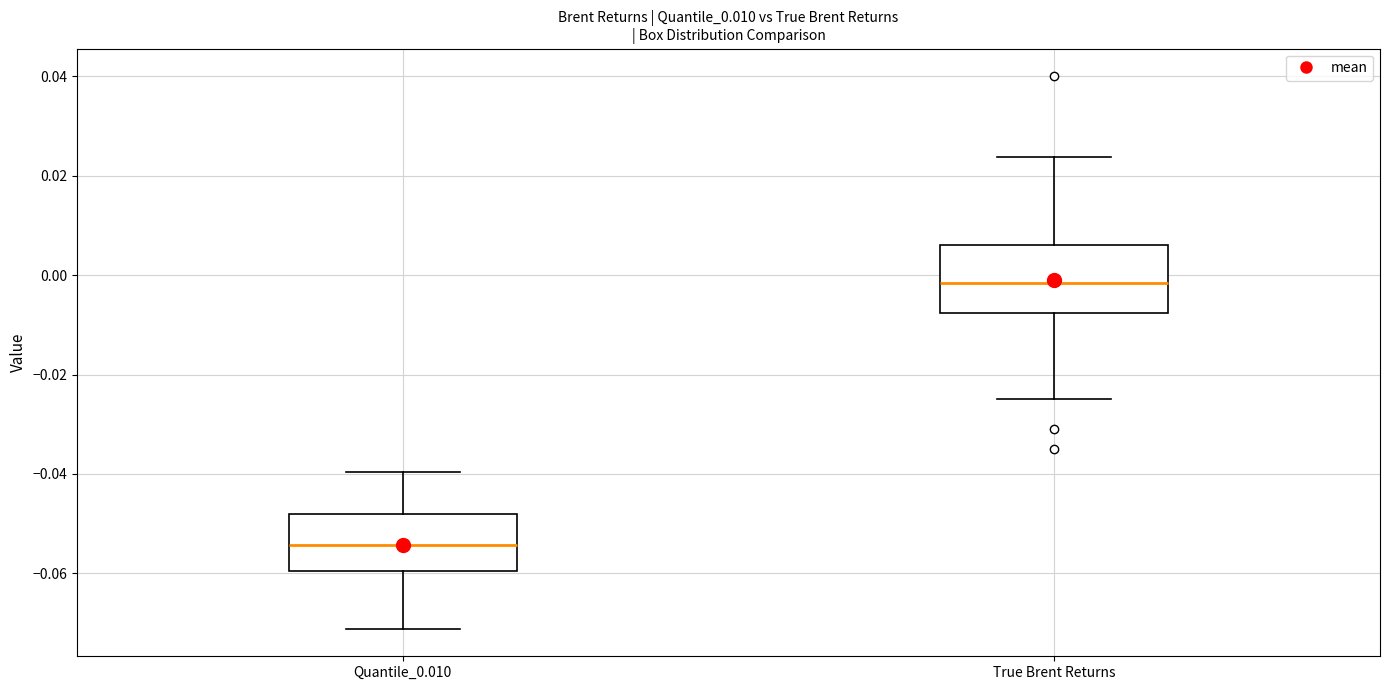

Reading left to right, read every box against the y-axis: the position of its median line, the range the box covers, and the ends of its whiskers. The values are not printed on the chart, so give them approximately, as read against the axis.

Quantile_0.010: median -0.054, box -0.060 to -0.048, whiskers -0.072 to -0.040
True Brent Returns: median -0.002, box -0.008 to 0.006, whiskers -0.024 to 0.024